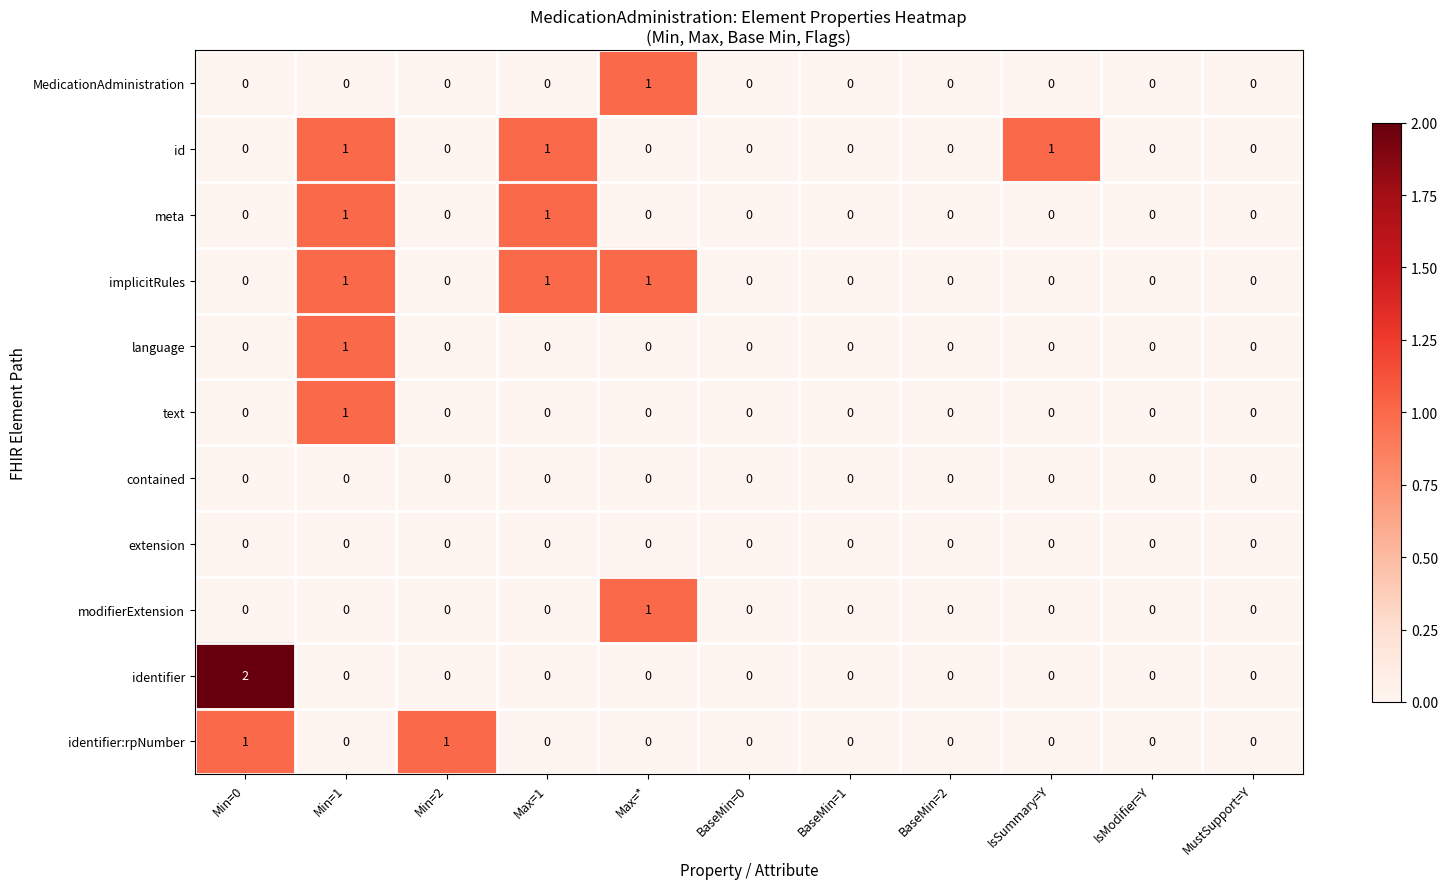

Which series has the largest range (max minus min)?

identifier